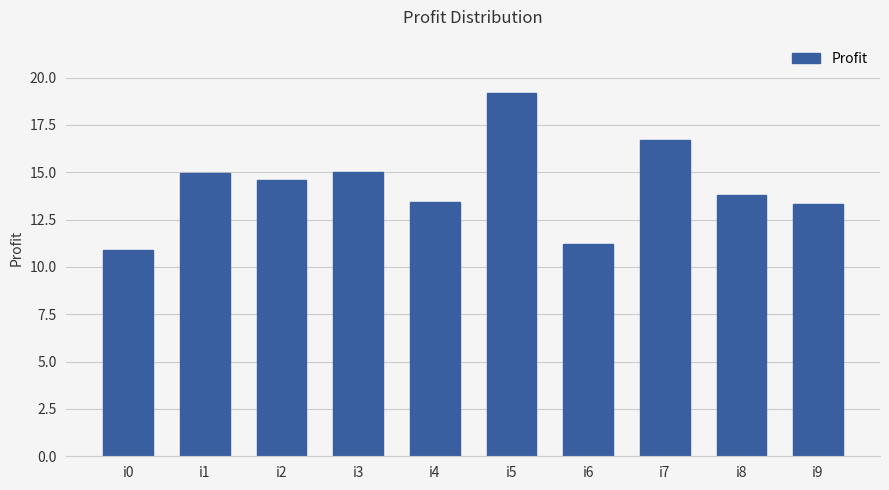

What is the sum of the values at i9 and i8?

27.1